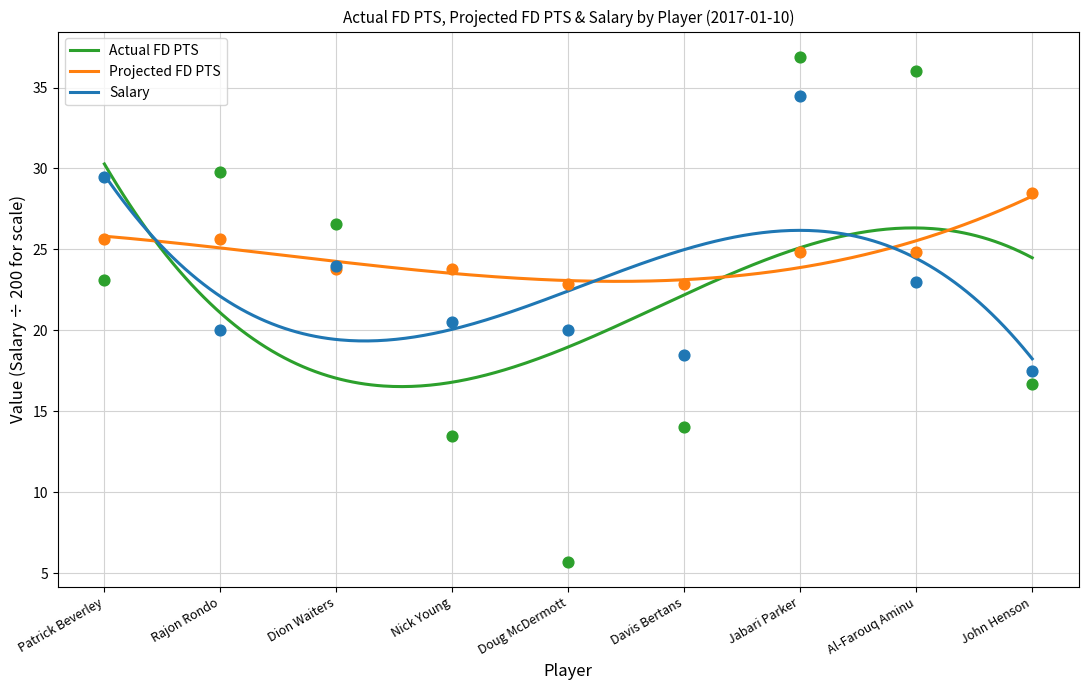

At how many categories does at least one series exceed 10?

9